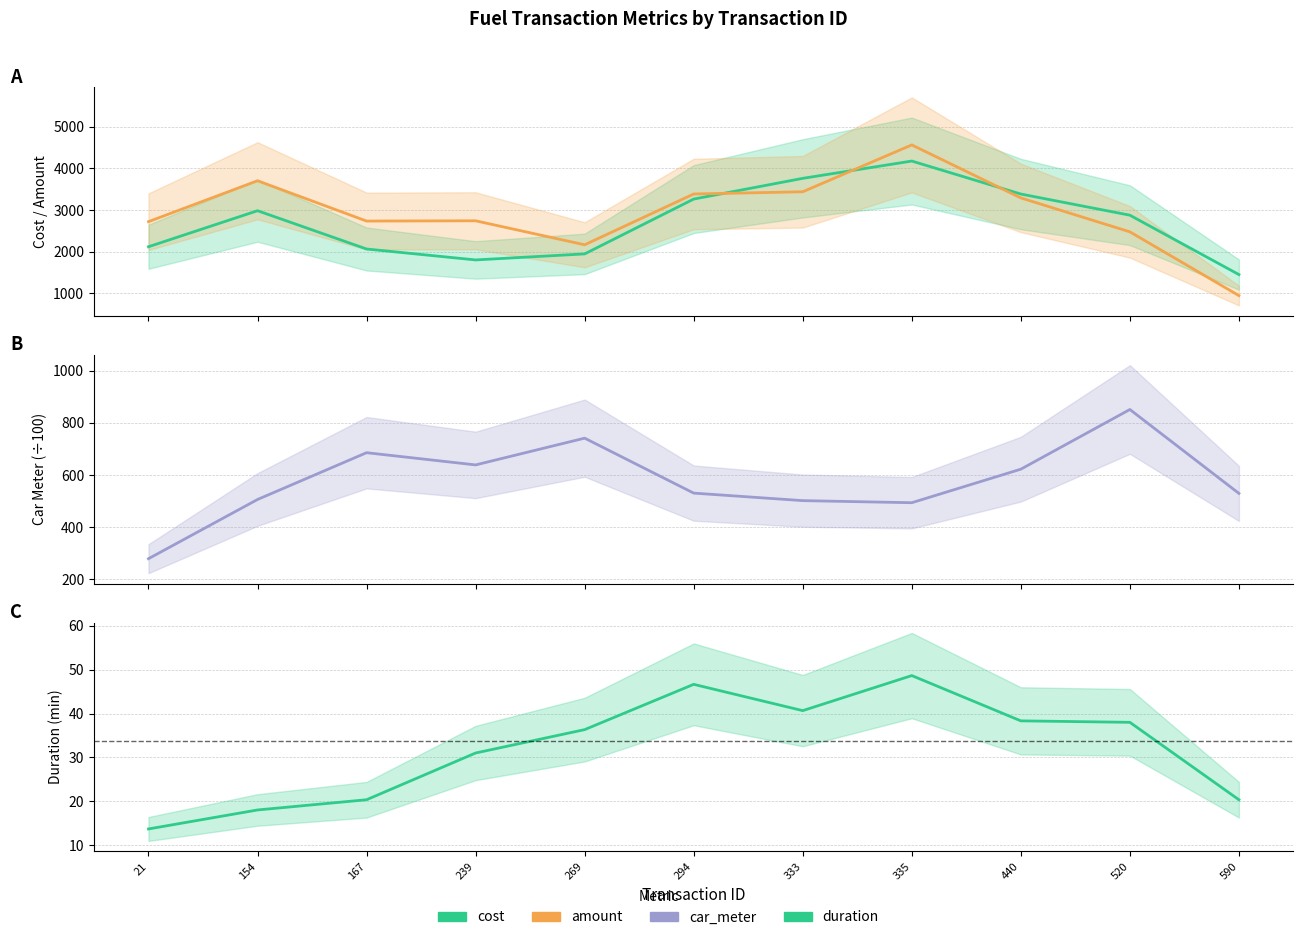

How many data points in duration are above 36?

6